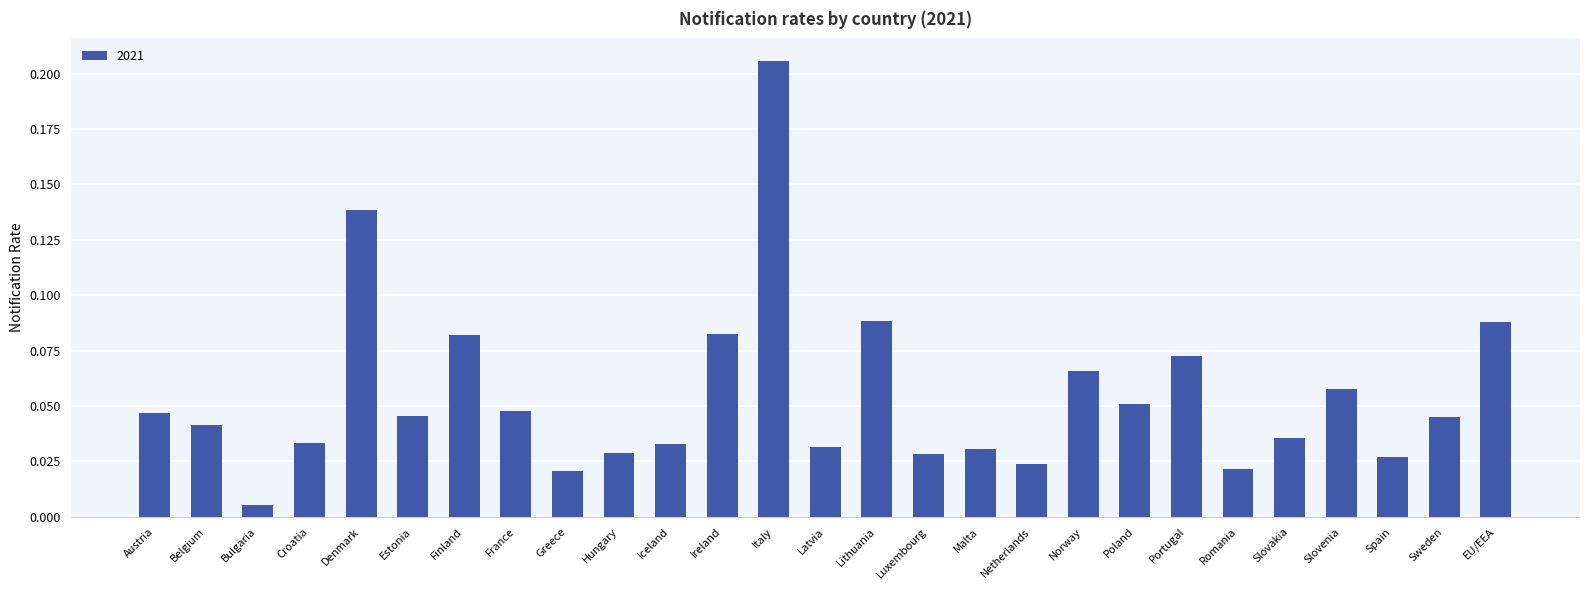

What is the label of the 22nd bar from the right?

Estonia